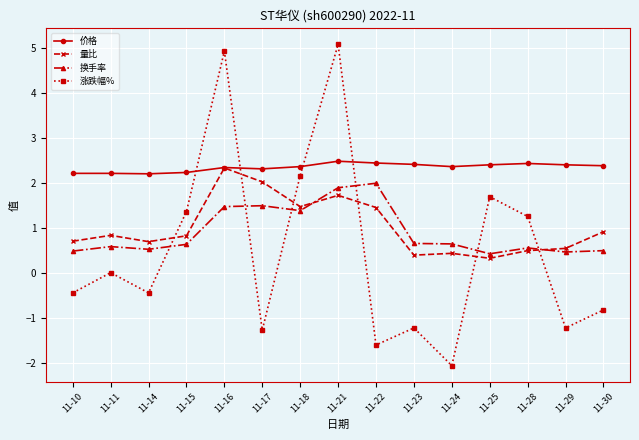

True or false: 价格 has a value of 0.9 at 11-11.

False